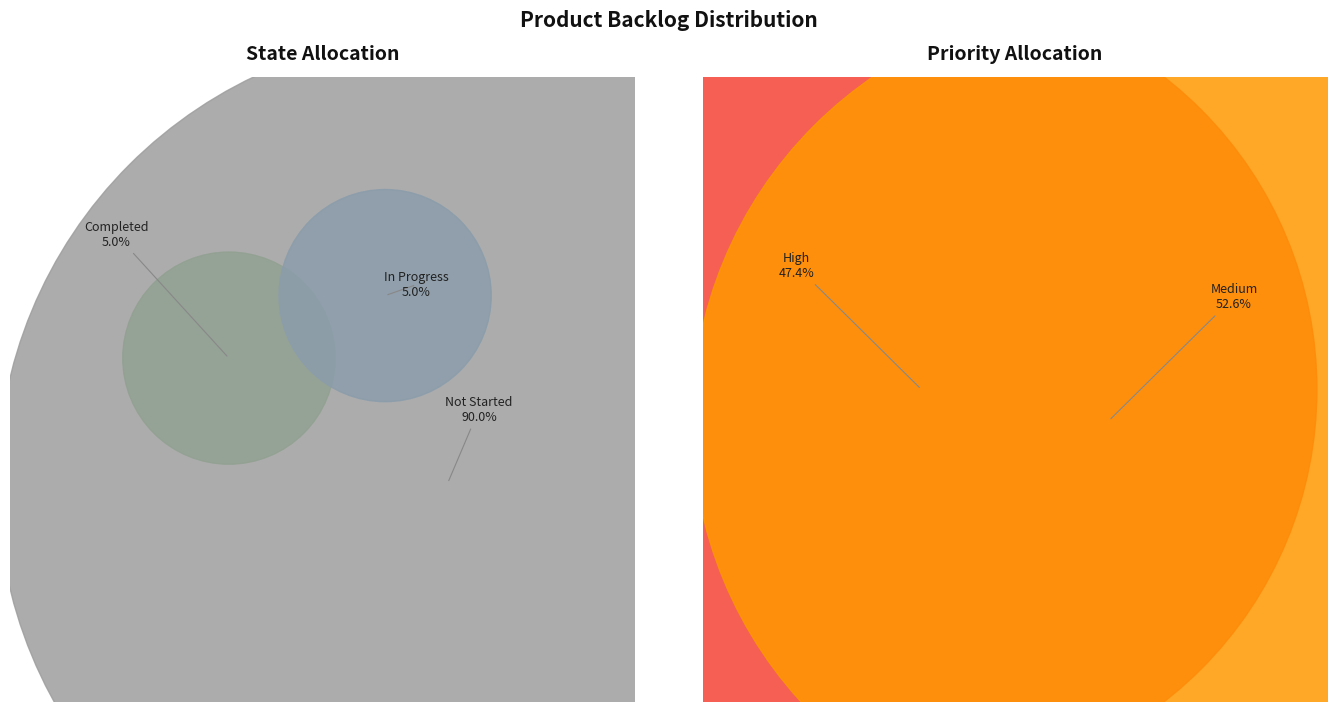

Which category has the smallest portion of the pie?

In Progress